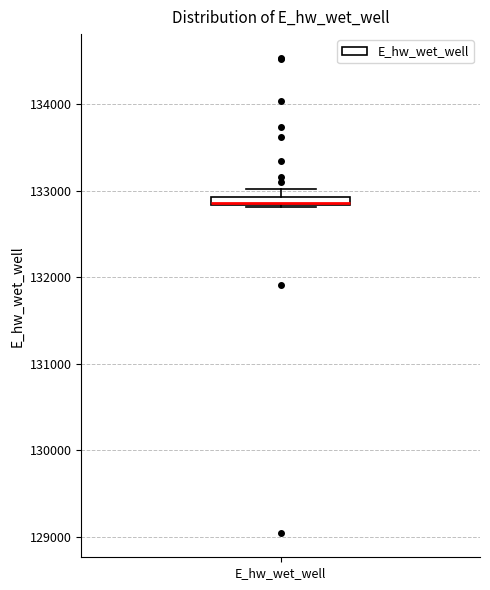

Where is the lower edge of the box for E_hw_wet_well on the y-axis? The values are not printed on the chart, so give them approximately, as read against the axis.

132800